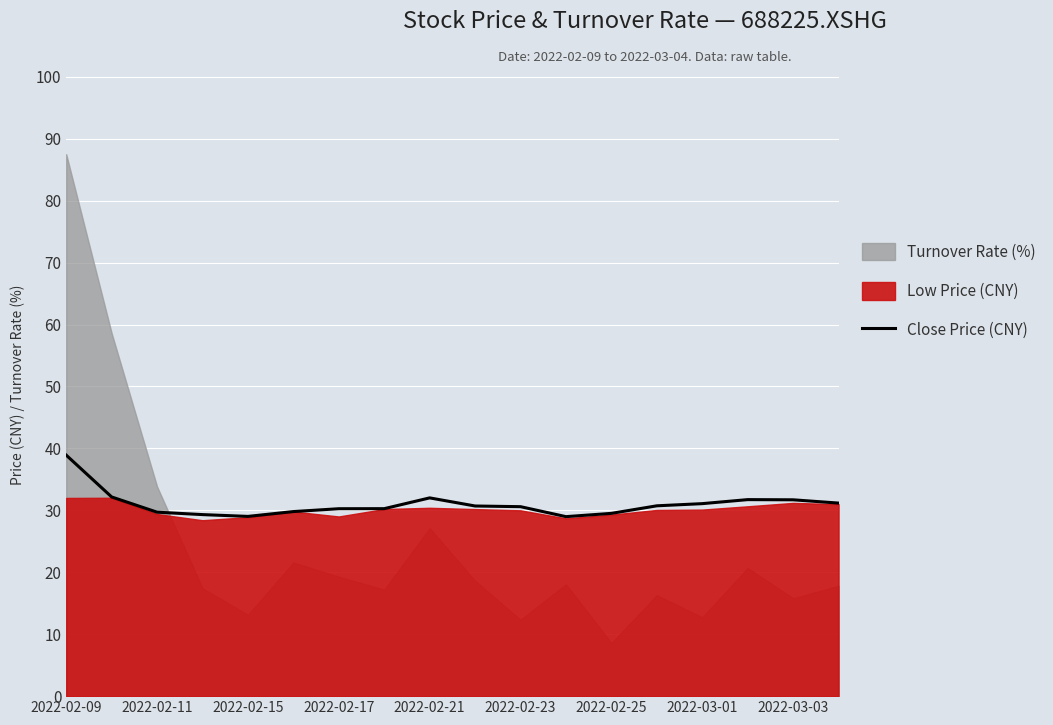

Is it true that Close Price (CNY) equals 29.0 at 2022-02-15?

True